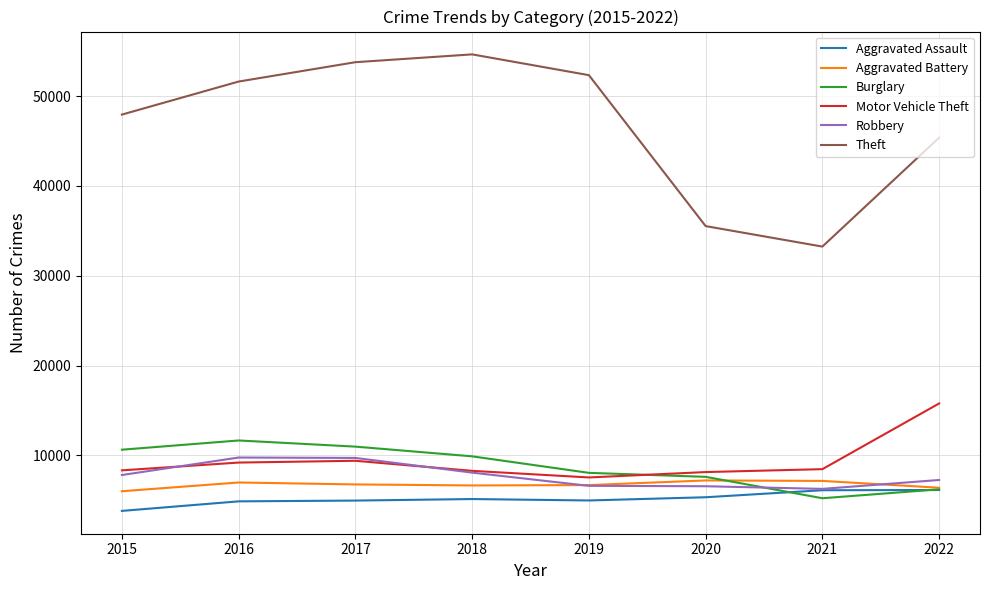

Which series has the largest range (max minus min)?

Theft